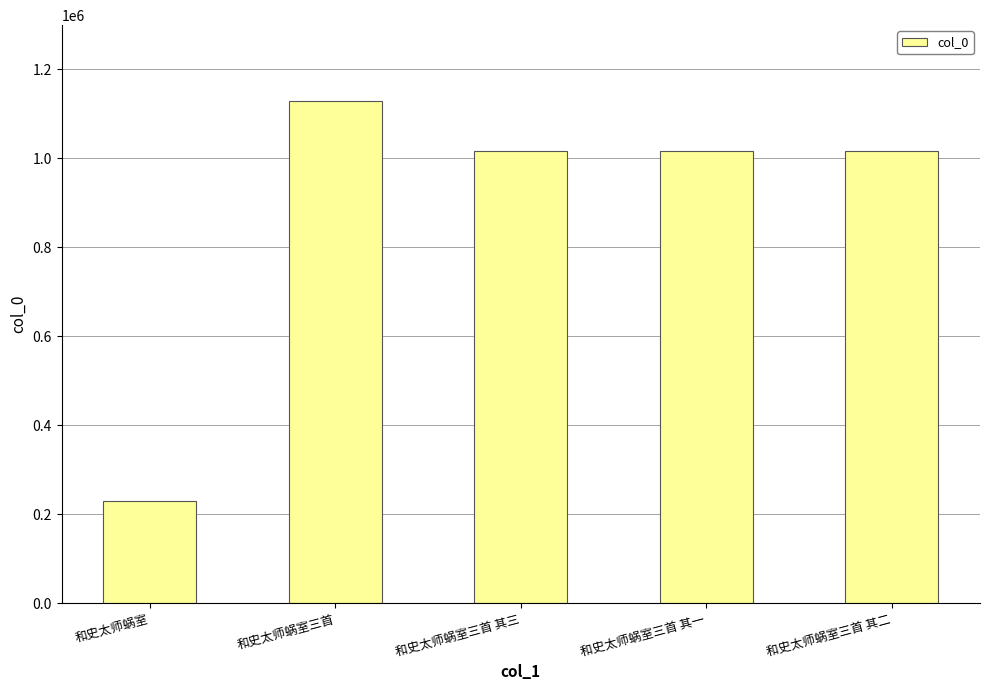

Between 和史太师蜗室三首 其二 and 和史太师蜗室三首, which is larger?

和史太师蜗室三首